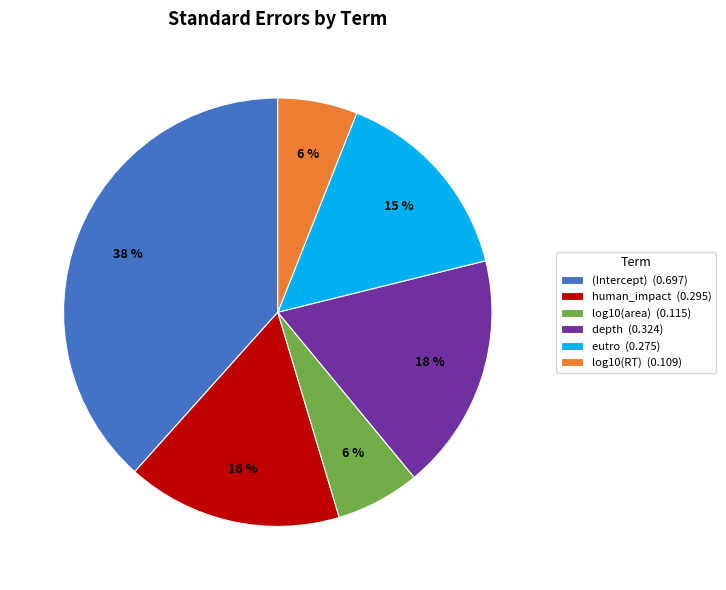

To the nearest percent, what is the difference between the largest and smallest slice percentages?

32%